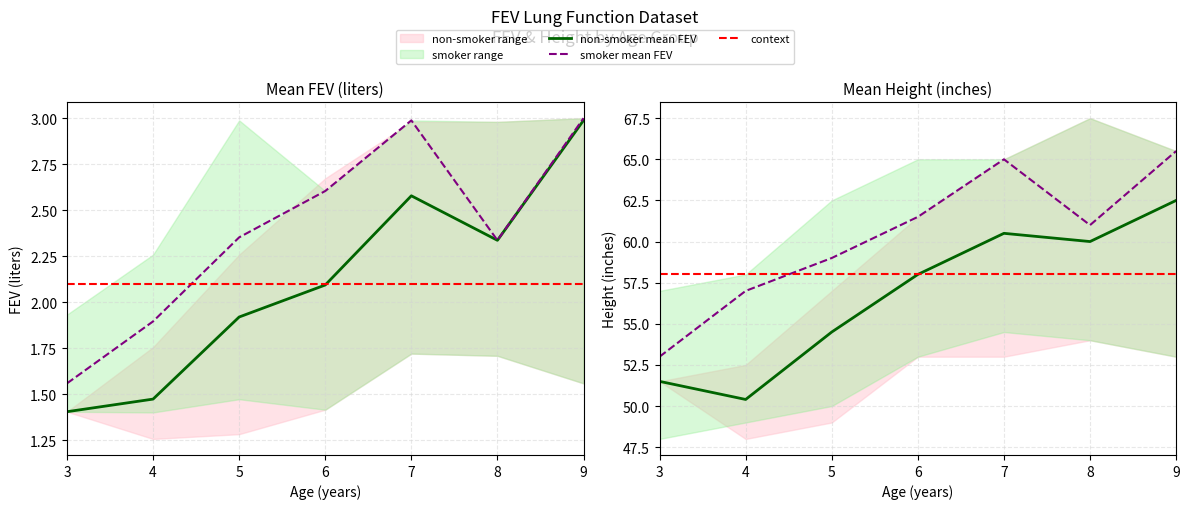

What is the maximum value for context?

58.0